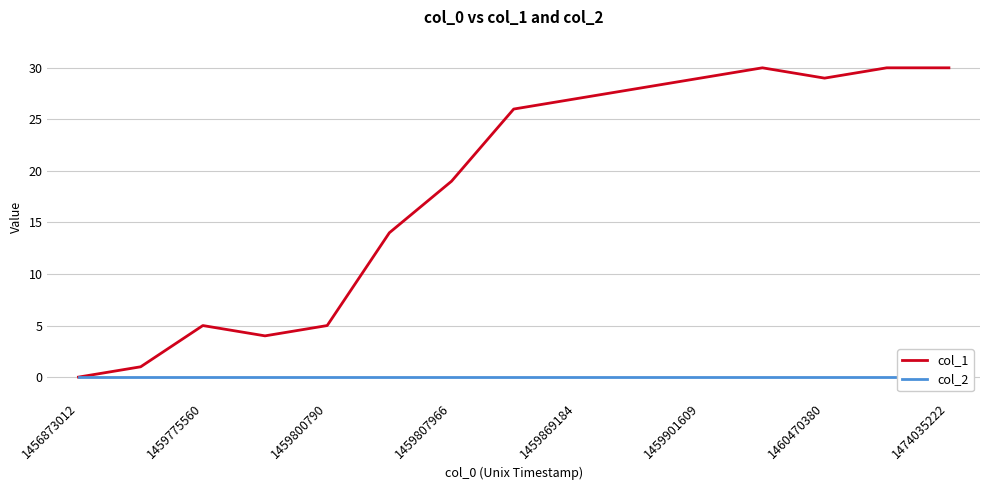

True or false: col_2 and col_1 cross at least once.

False